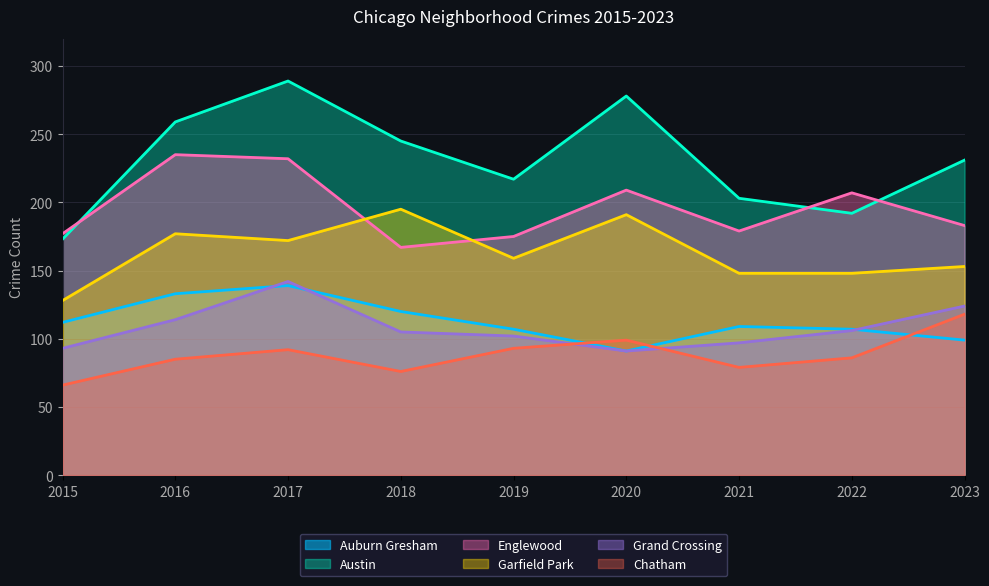

At which category is the sum across all series the highest?

2017